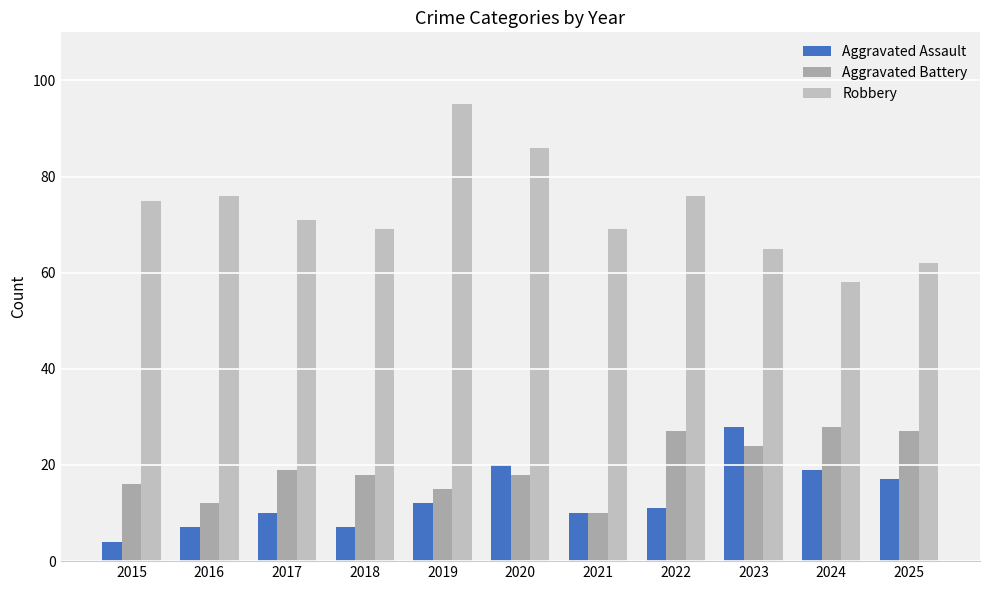

Count the number of data series in this chart.

3